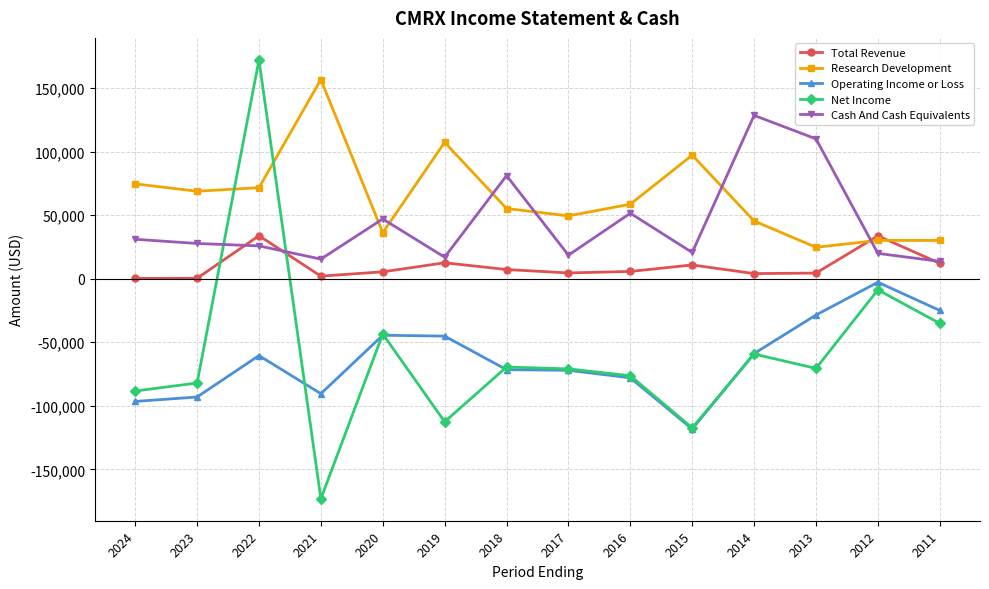

Is it true that Cash And Cash Equivalents equals 27700 at 2023?

True